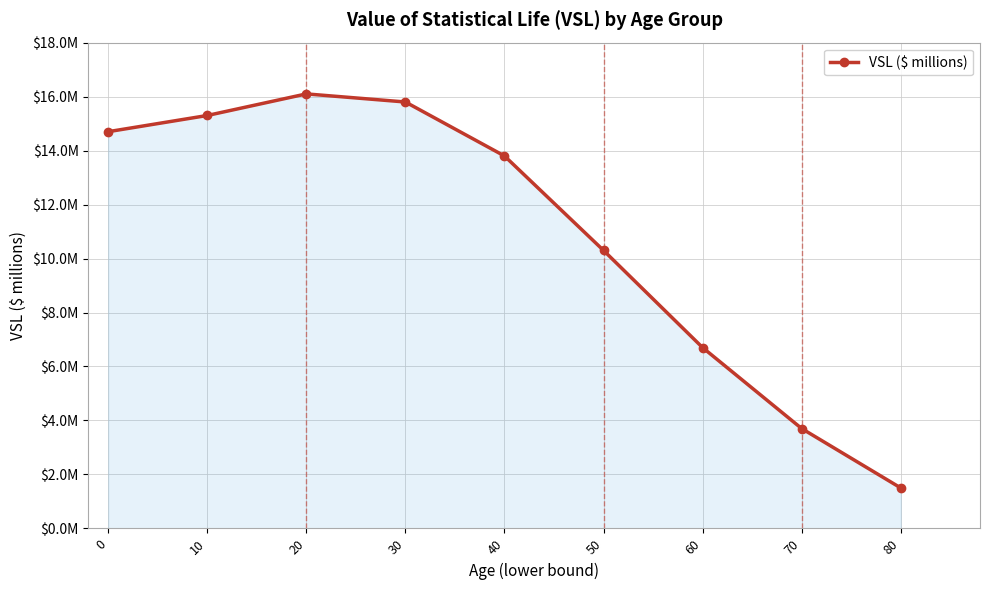

Does the chart have visible grid lines?

Yes